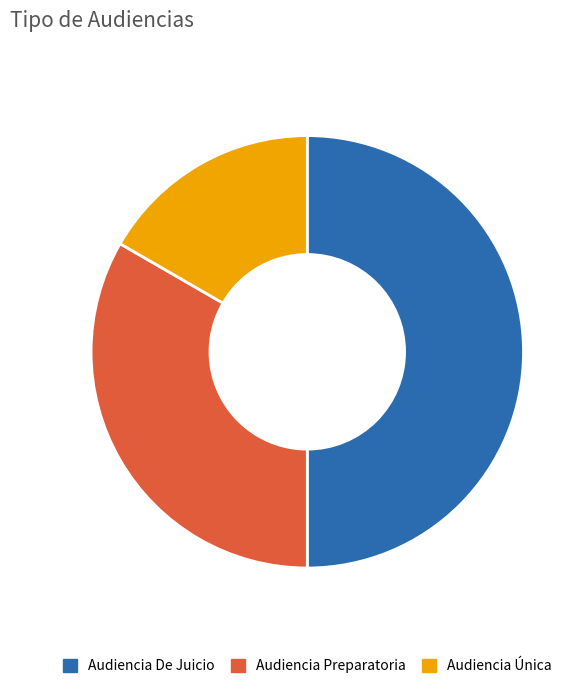

Rank the categories by value from highest to lowest.

Audiencia De Juicio, Audiencia Preparatoria, Audiencia Única